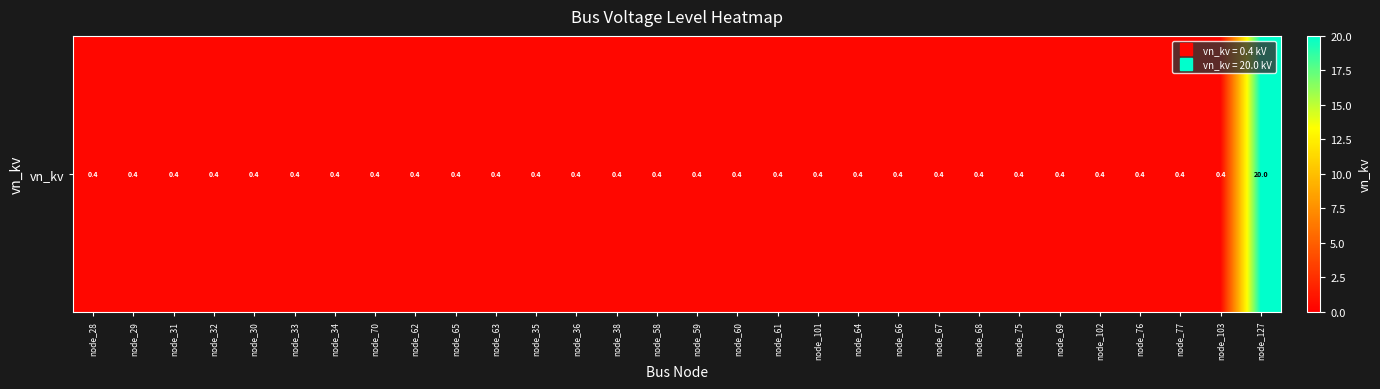

Reading left to right, extract all data points from this chart.

0.4	0.4	0.4	0.4	0.4	0.4	0.4	0.4	0.4	0.4	0.4	0.4	0.4	0.4	0.4	0.4	0.4	0.4	0.4	0.4	0.4	0.4	0.4	0.4	0.4	0.4	0.4	0.4	0.4	20.0